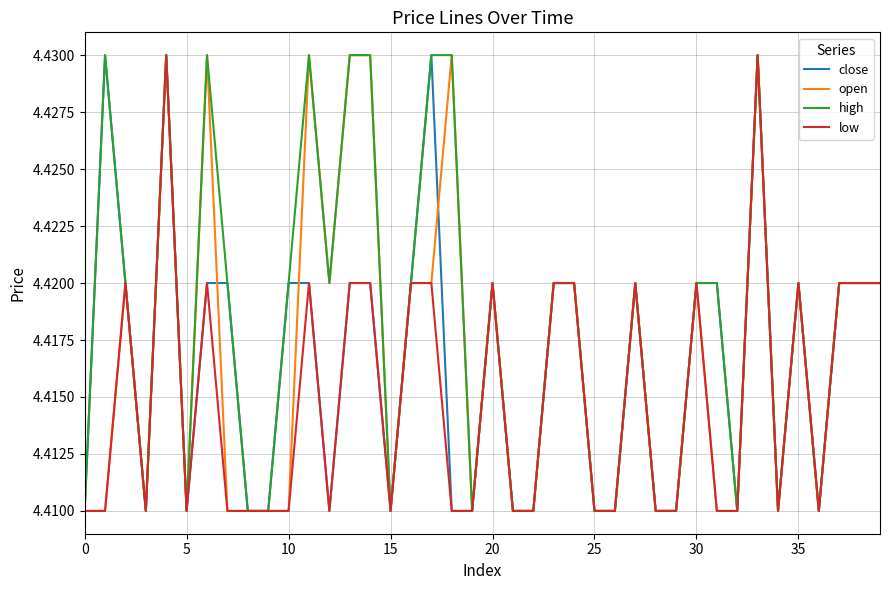

Which series has the largest total across all categories?

high